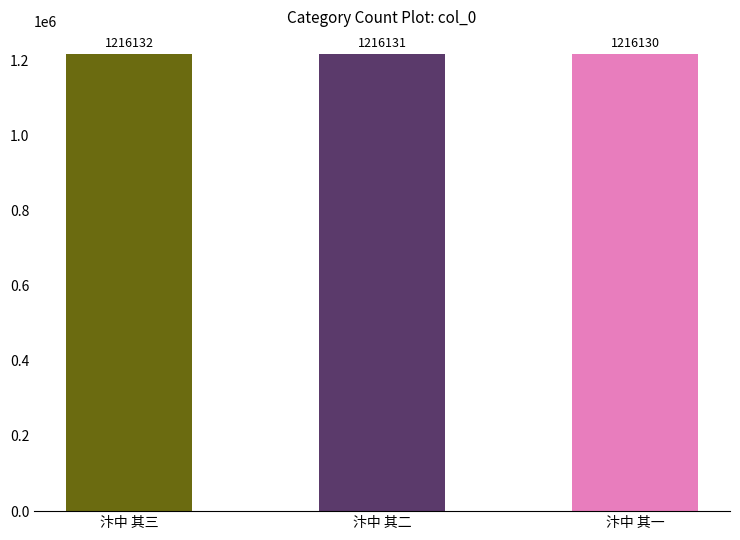

What is the sum of the values at 汴中 其二 and 汴中 其三?

2432263